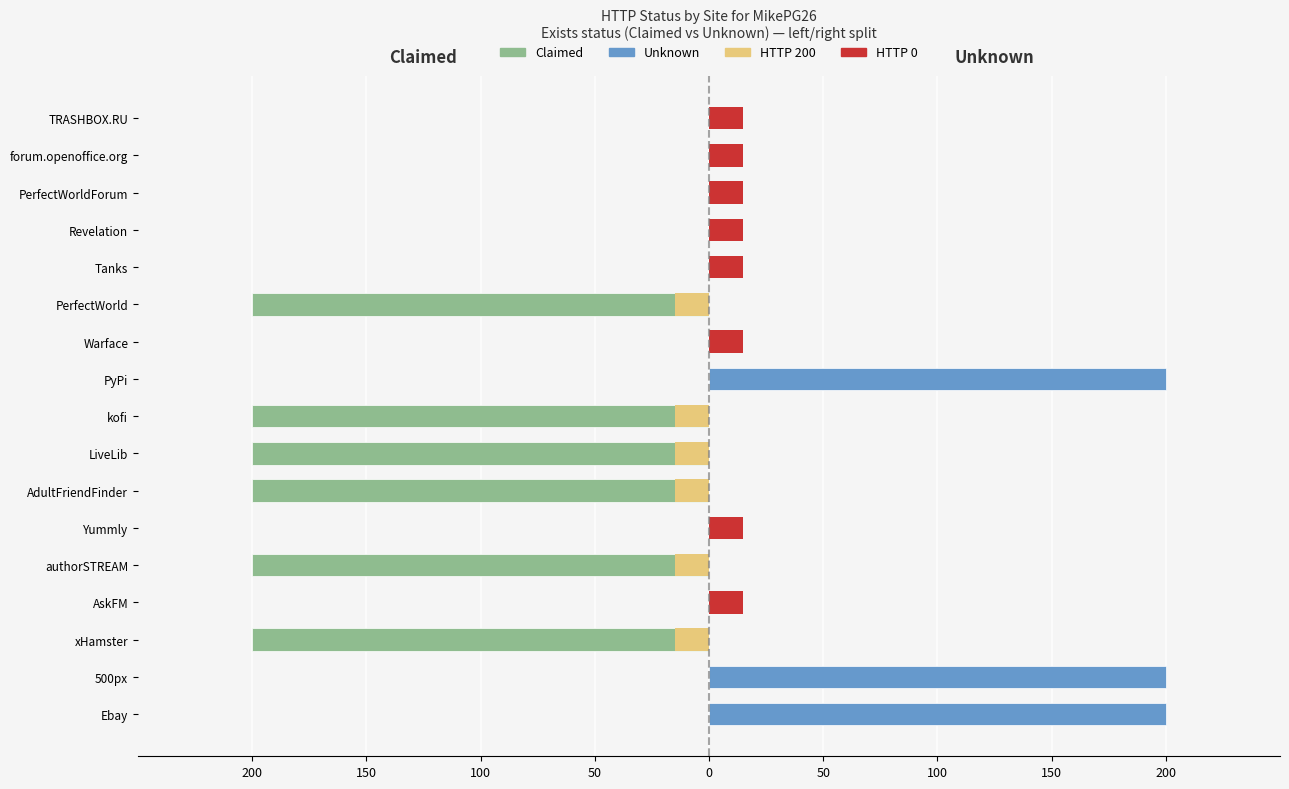

How many negative values does the Claimed series have?

6